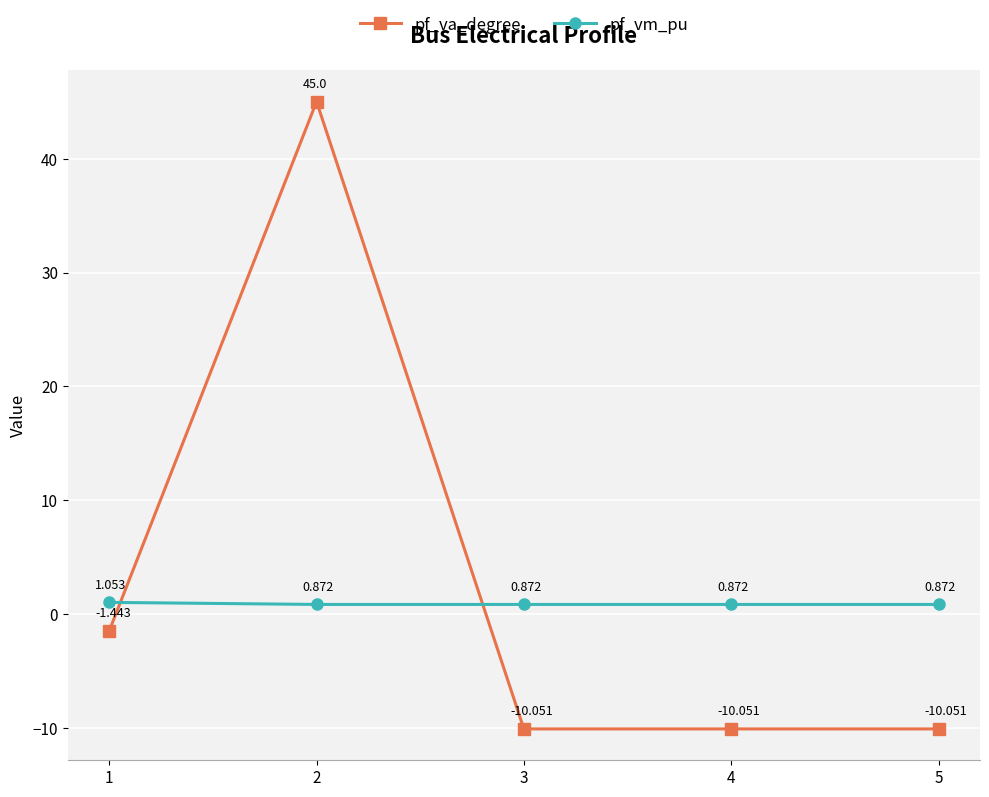

Which series has the largest range (max minus min)?

pf_va_degree